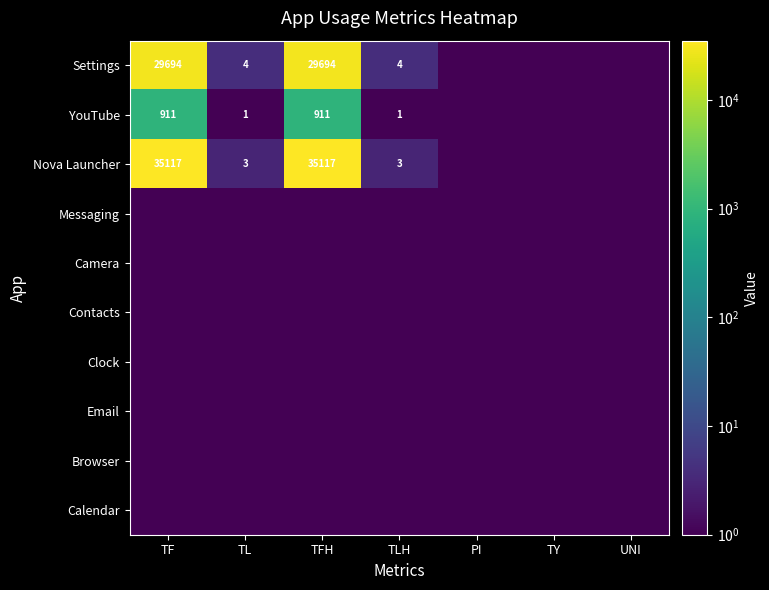

The Nova Launcher series shows 4.5 at TL. True or false?

False